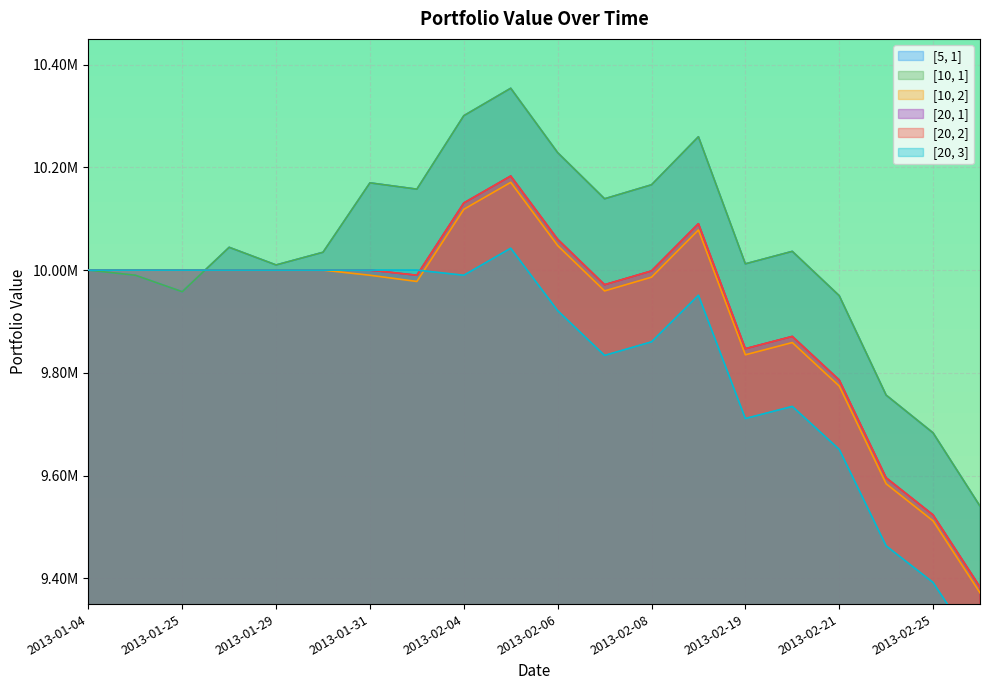

Which series has the largest total across all categories?

[5, 1]